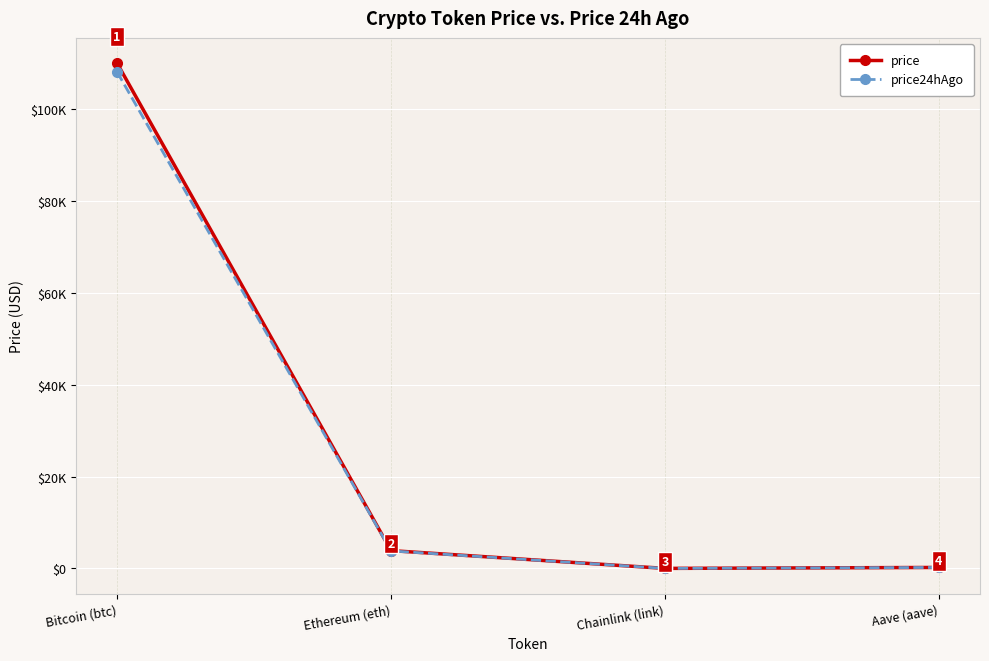

What is the spread (max minus min) of values at Chainlink (link)?

0.2